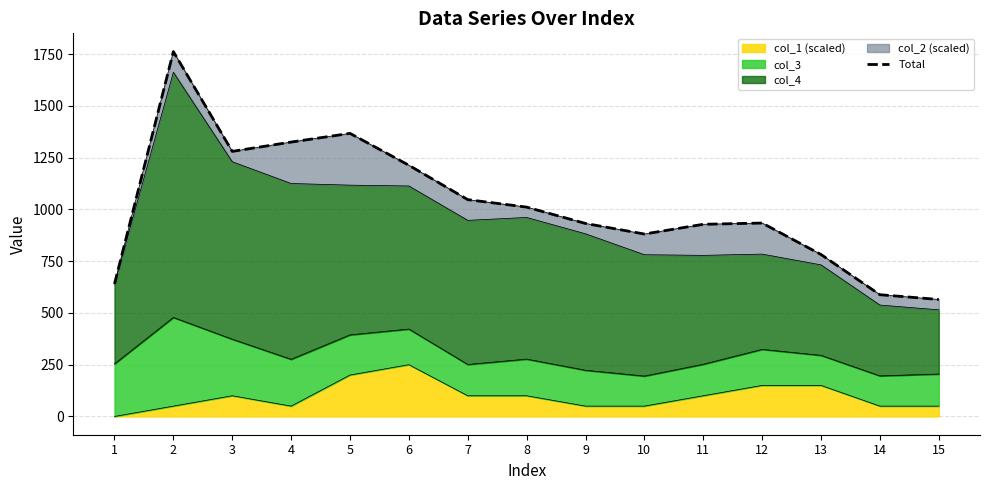

List the labels in order of value, largest first.

2, 5, 4, 3, 6, 7, 8, 12, 9, 11, 10, 13, 1, 14, 15